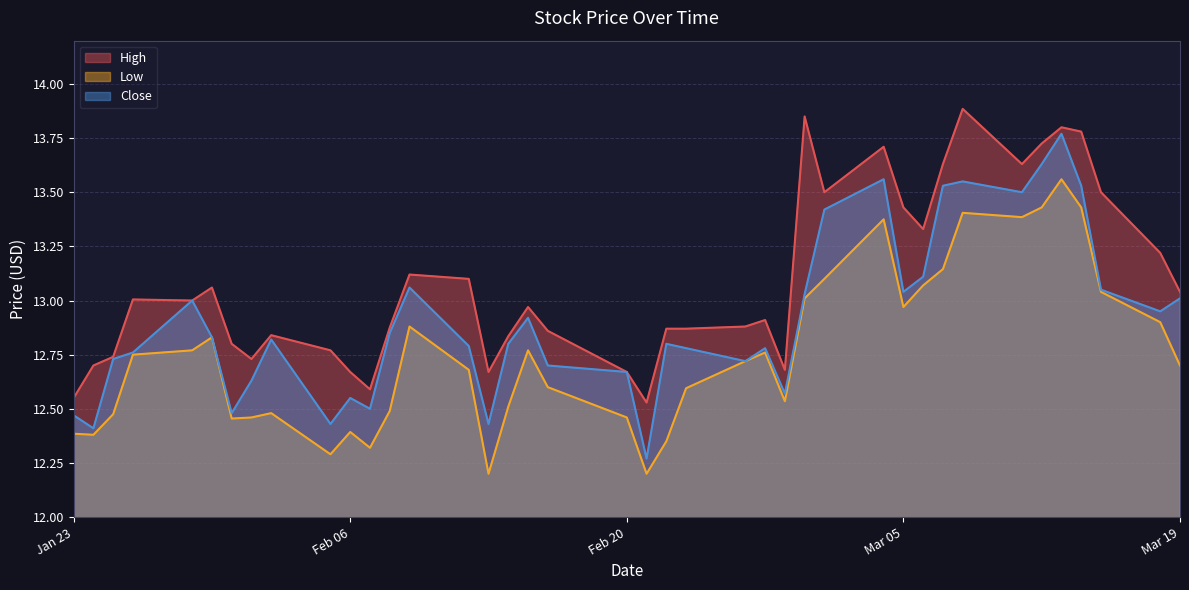

Rank the series by their average value, from highest to lowest.

High, Close, Low